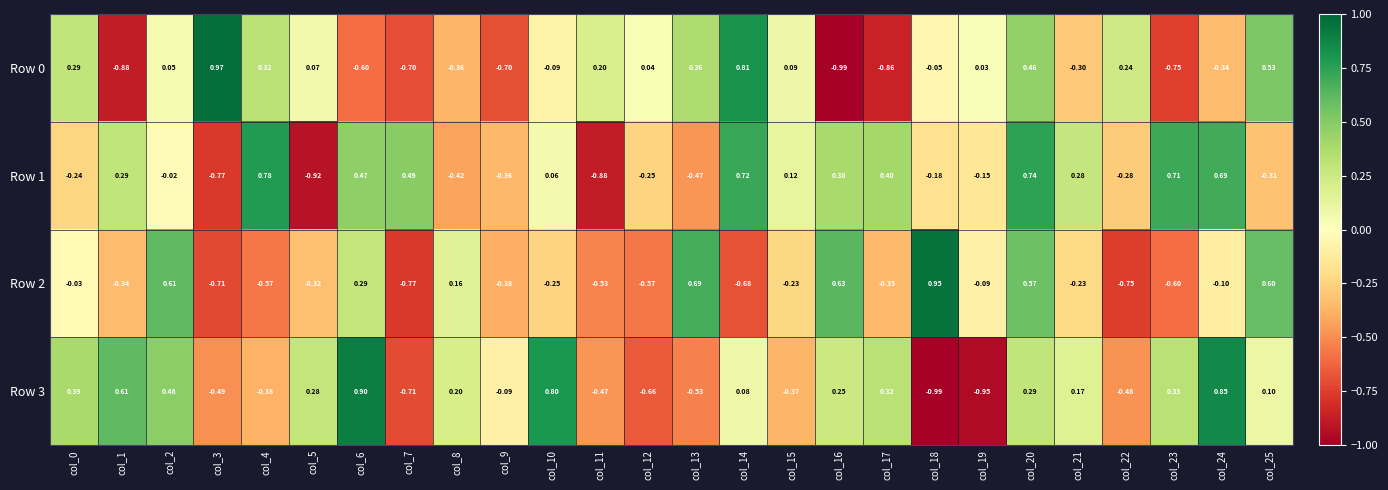

Is the value of Row 0 at col_4 greater than the value of Row 1 at col_5?

Yes